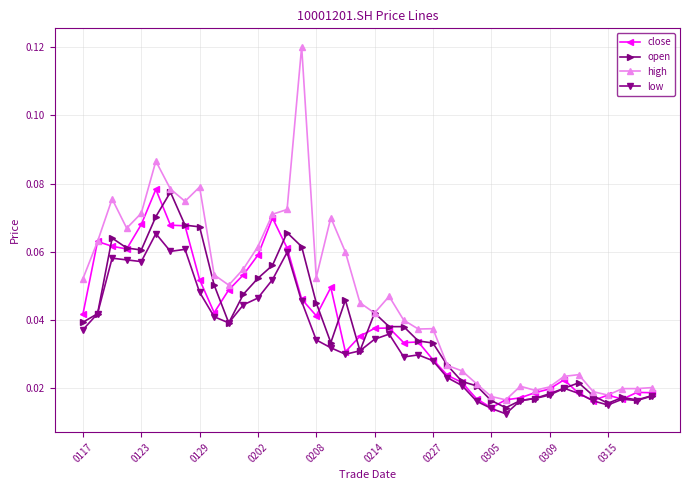

True or false: low and high cross at least once.

False